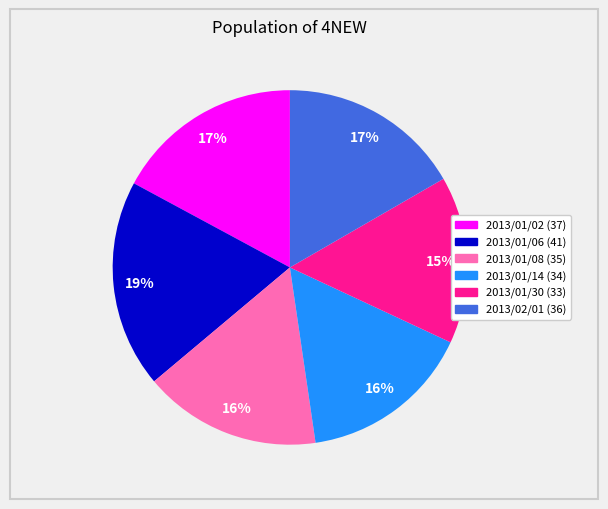

Is it true that 2013/01/14 is 27% of the pie?

False